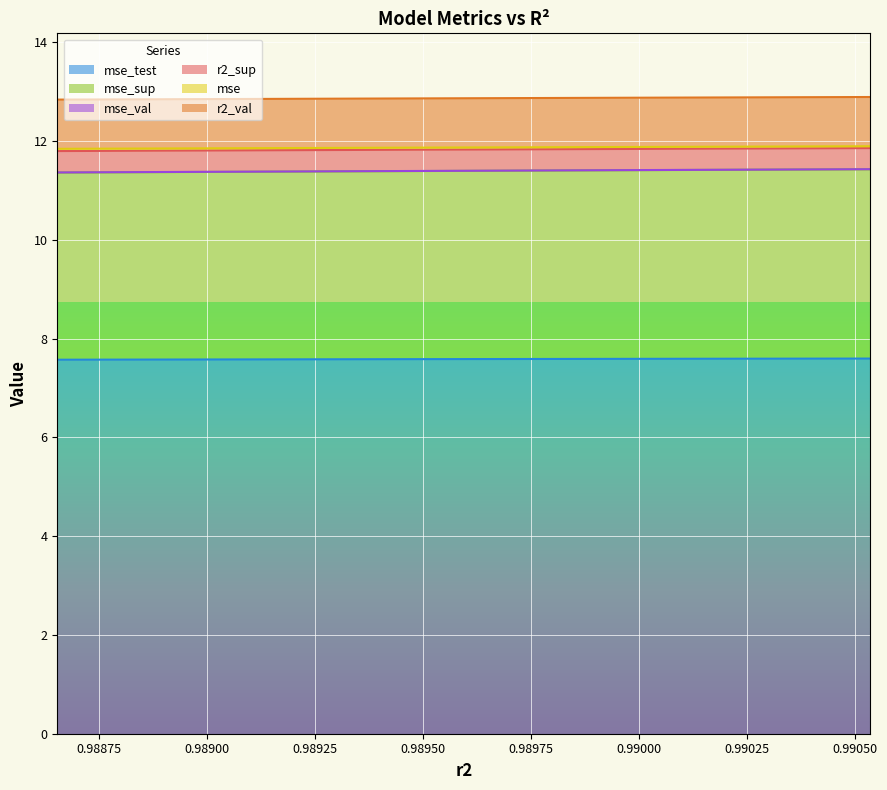

How many series are shown in this chart?

6